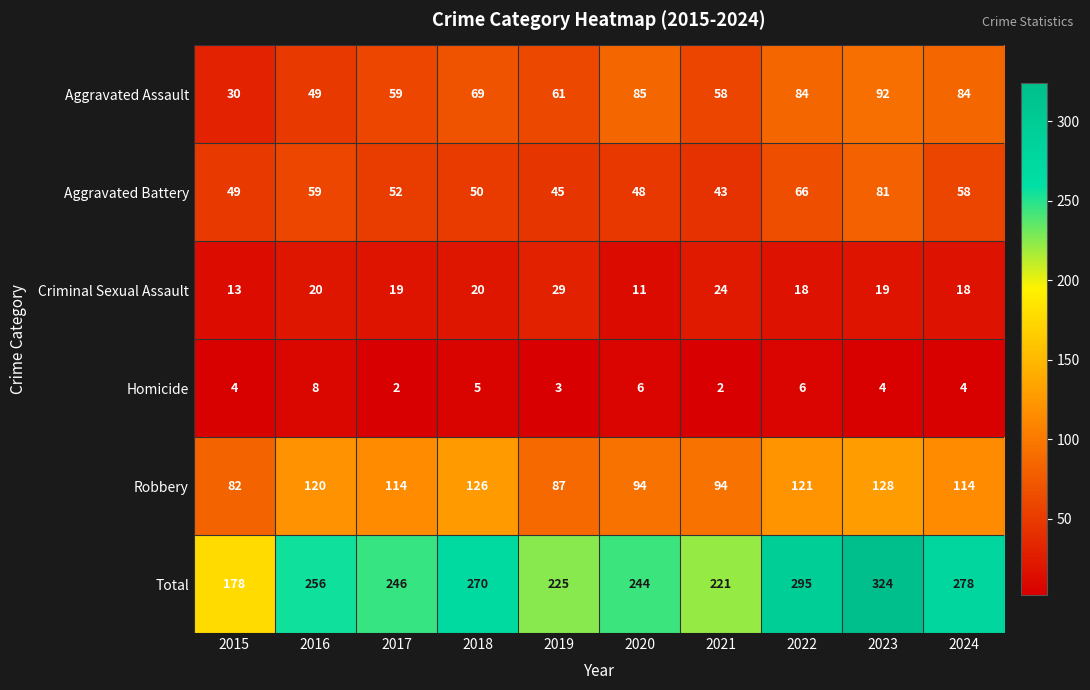

At which category is the sum across all series the highest?

2023